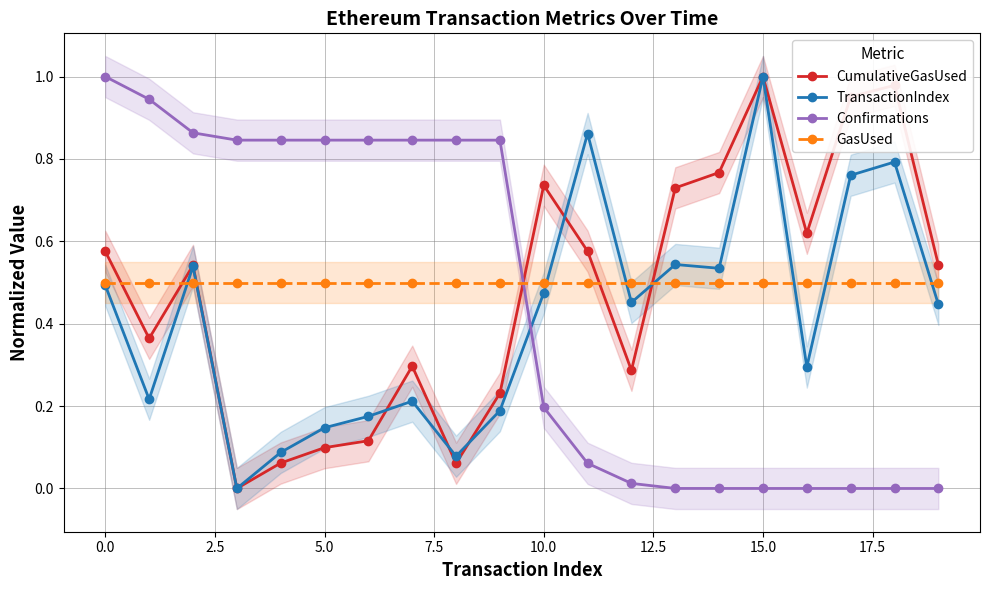

Reading left to right, extract all data points from this chart.

CumulativeGasUsed: 0.6	0.4	0.5	0.0	0.1	0.1	0.1	0.3	0.1	0.2	0.7	0.6	0.3	0.7	0.8	1.0	0.6	1.0	1.0	0.5
TransactionIndex: 0.5	0.2	0.5	0.0	0.1	0.1	0.2	0.2	0.1	0.2	0.5	0.9	0.5	0.5	0.5	1.0	0.3	0.8	0.8	0.4
Confirmations: 1.0	0.9	0.9	0.8	0.8	0.8	0.8	0.8	0.8	0.8	0.2	0.1	0.0	0.0	0.0	0.0	0.0	0.0	0.0	0.0
GasUsed: 0.5	0.5	0.5	0.5	0.5	0.5	0.5	0.5	0.5	0.5	0.5	0.5	0.5	0.5	0.5	0.5	0.5	0.5	0.5	0.5